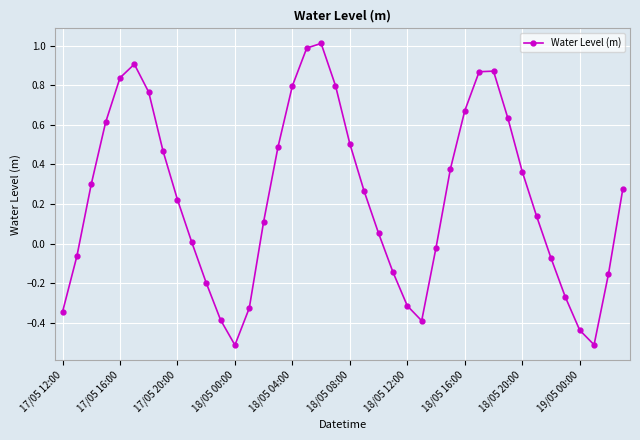

What is the difference between the second highest and second lowest values?

1.5